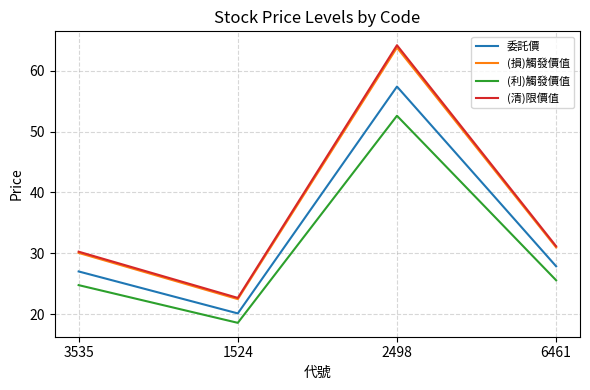

Which category has the lowest value in the (利)觸發價值 series?

1524